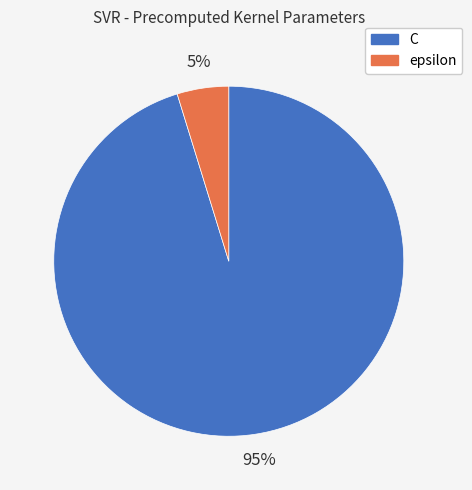

To the nearest percent, what is the average slice percentage?

50%